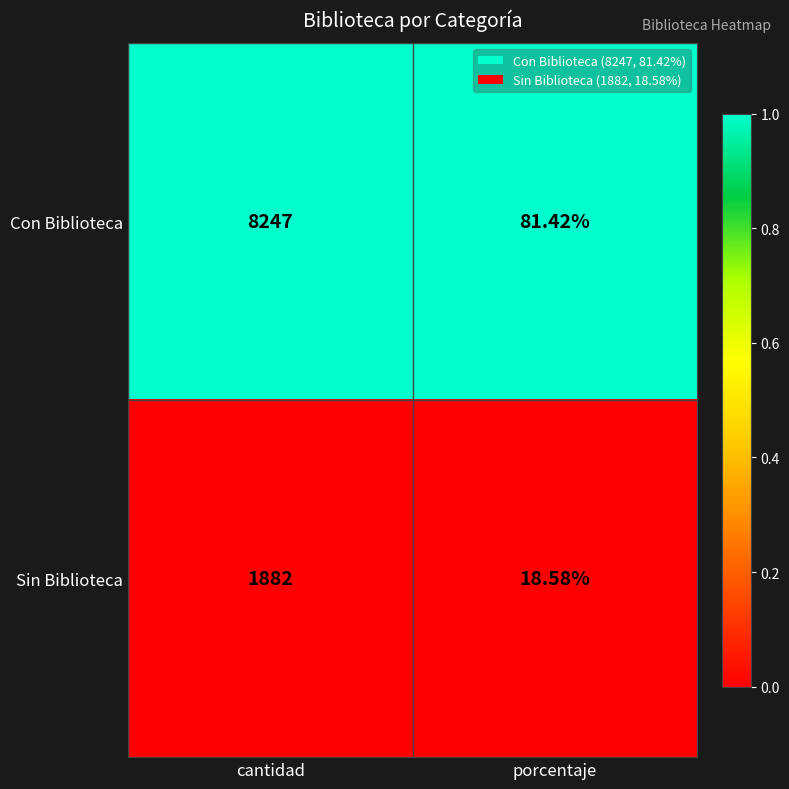

Rank the series by their maximum value, from lowest to highest.

Sin Biblioteca, Con Biblioteca